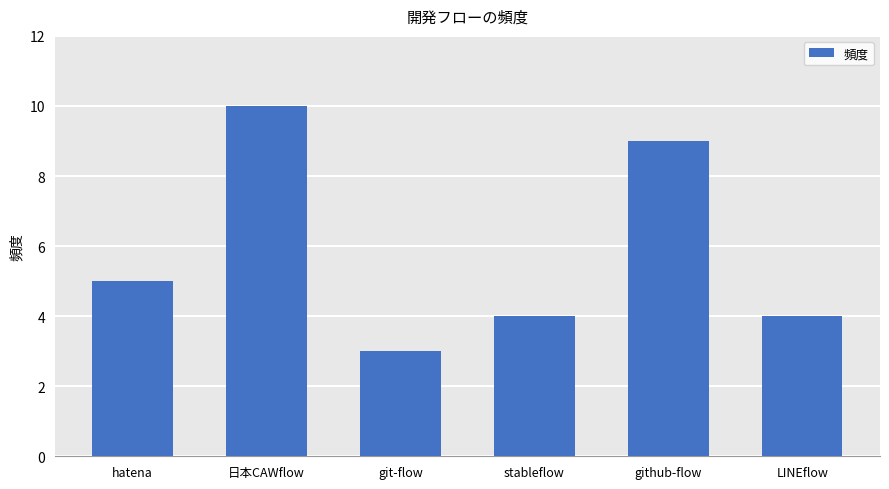

Reading left to right, what are all the values shown in this chart?

hatena=5	日本CAWflow=10	git-flow=3	stableflow=4	github-flow=9	LINEflow=4